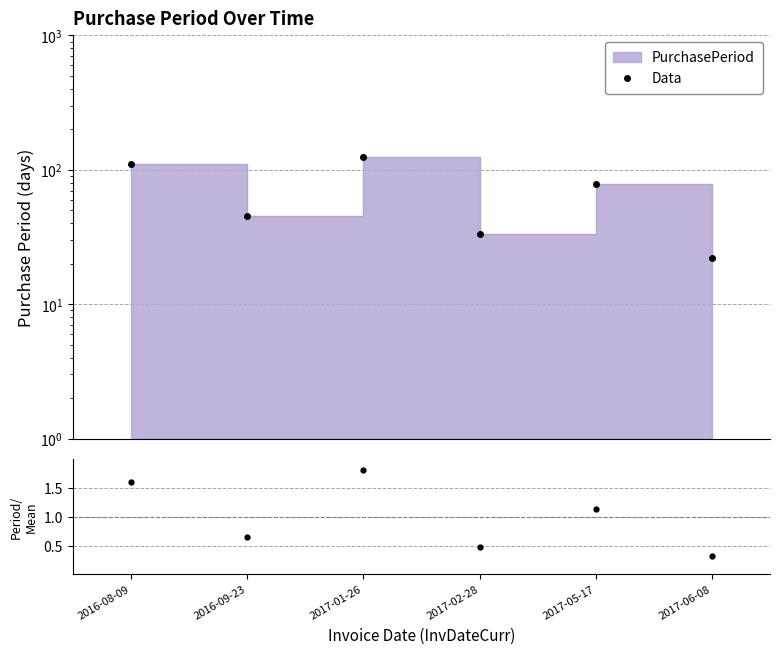

What is the approximate value of Period/Mean at 2017-05-17?

1.1